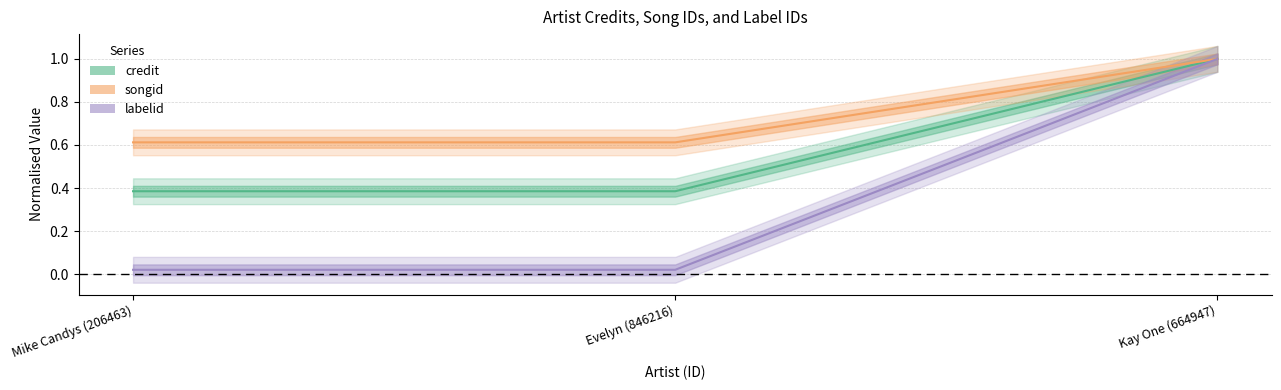

How many credit line values are between 0 and 1?

3